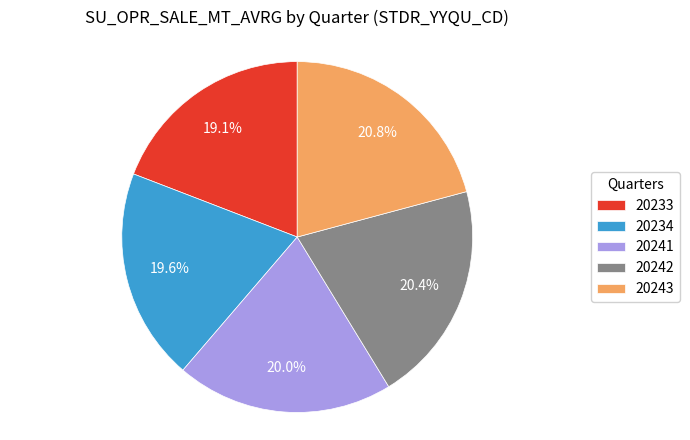

What is the ratio of the value at 20233 to the value at 20242?

0.9